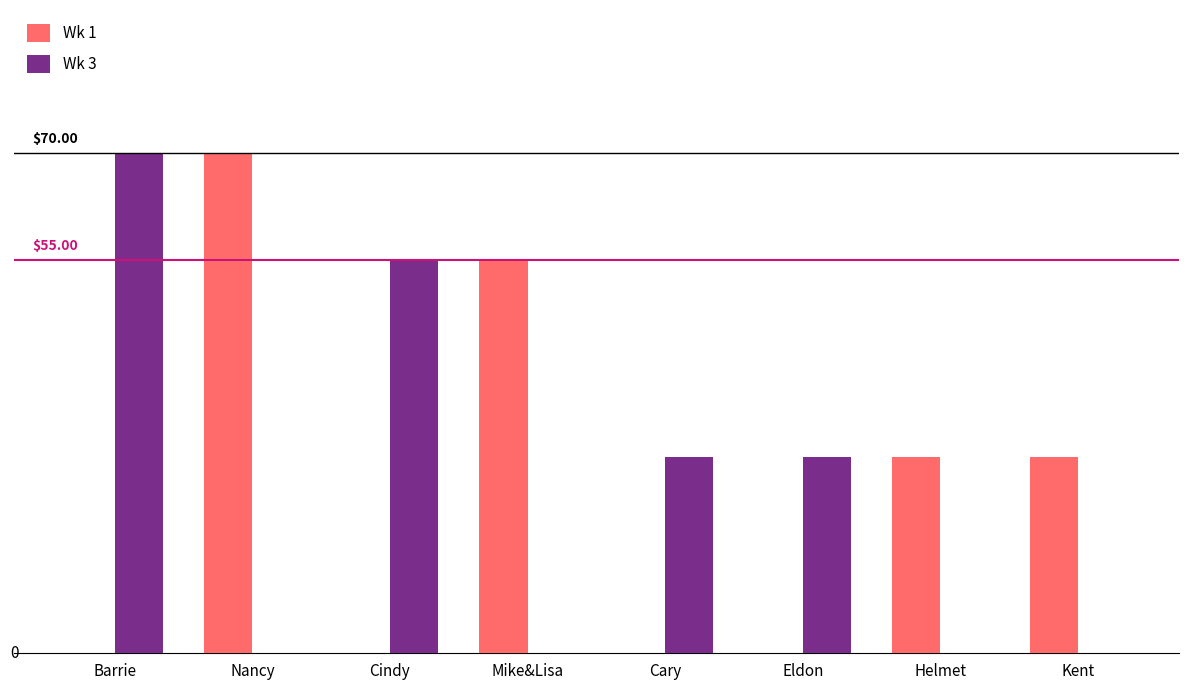

The value of Wk 3 at Helmet is 36.4. True or false?

False